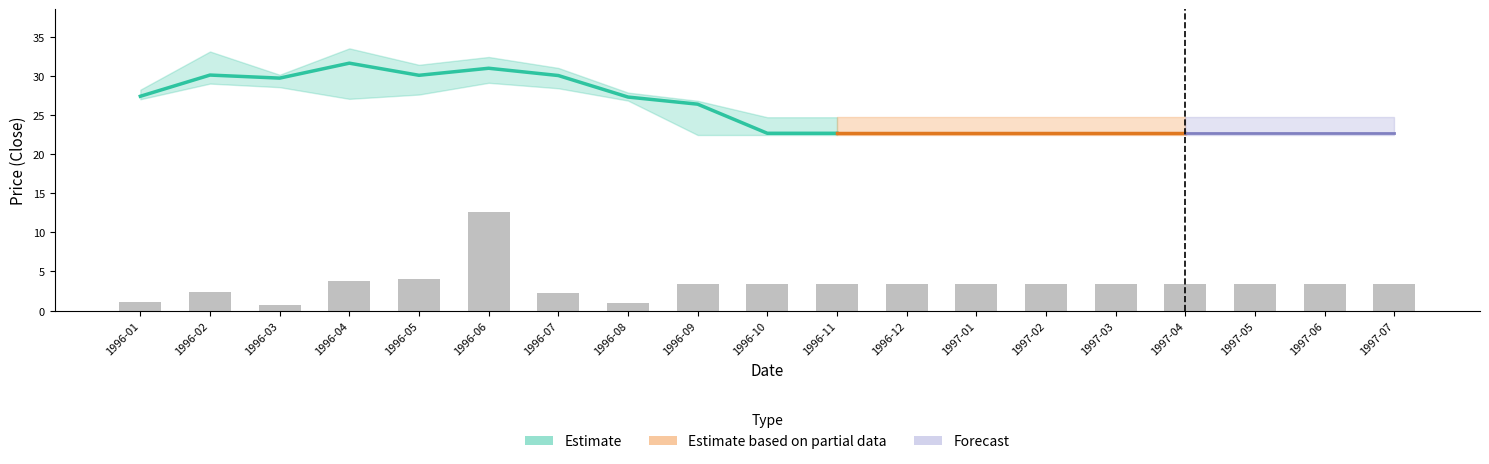

What is the value of the 5th bar from the left?

4.0